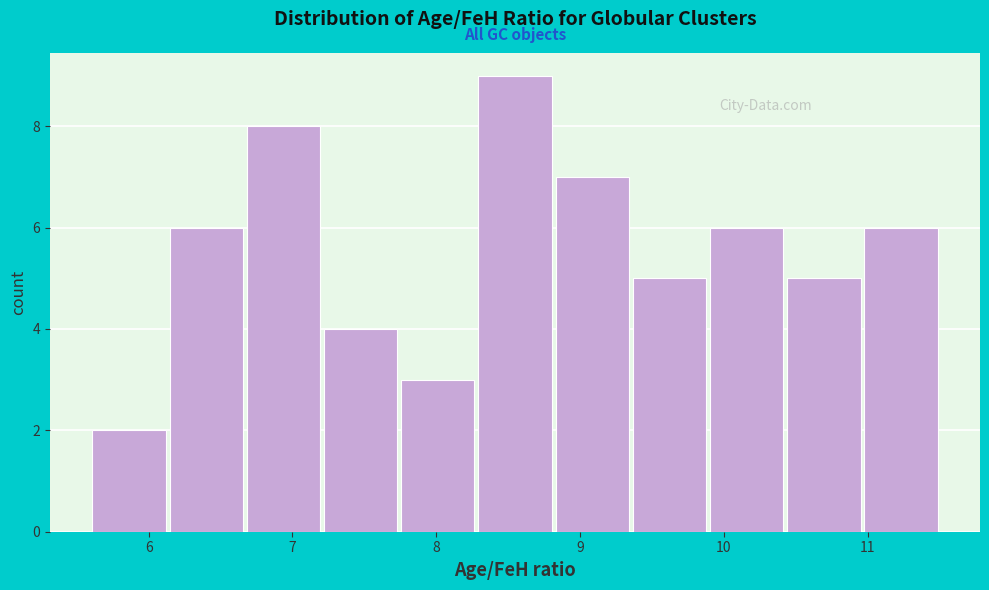

How tall is the bar that spans 9.4 to 9.9 on the x-axis? Neither the bar edges nor the heights are printed on the chart, so give them approximately, as read against the axes.

5